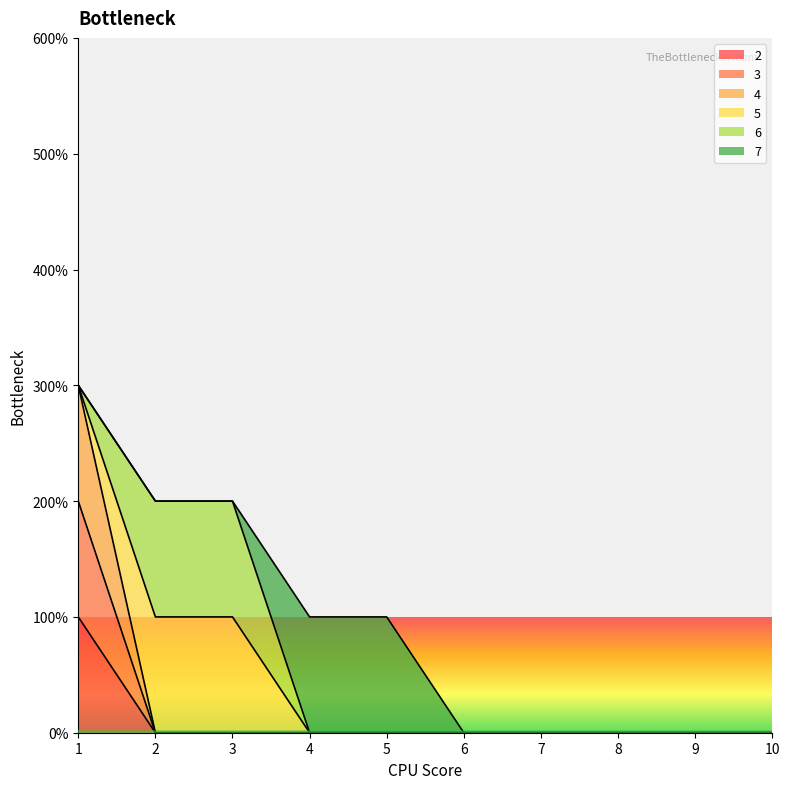

At how many categories does at least one series exceed 2?

1